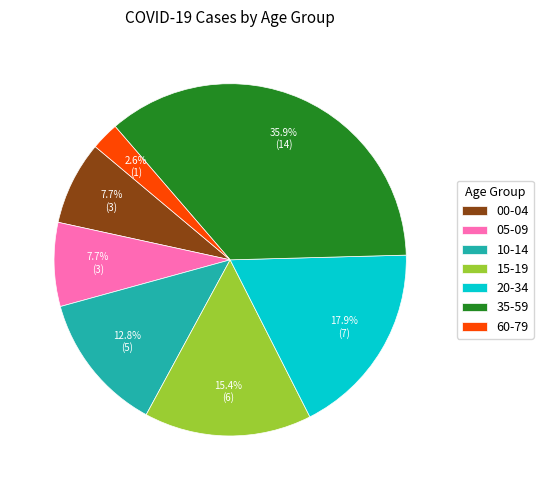

To the nearest percent, what is the difference between the largest and smallest slice percentages?

33%